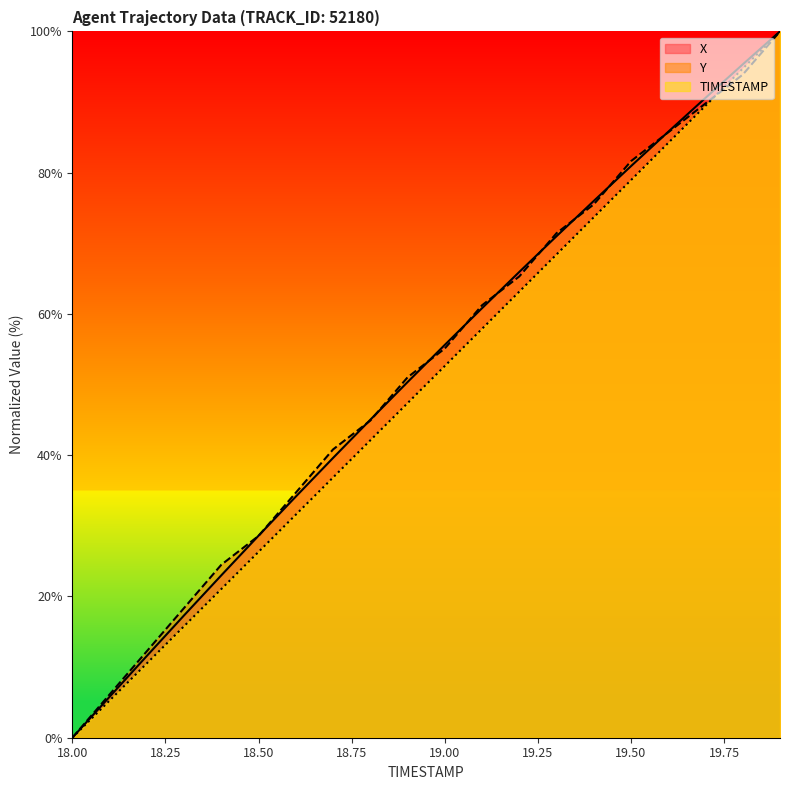

What is the sum of all X values?

1037.4